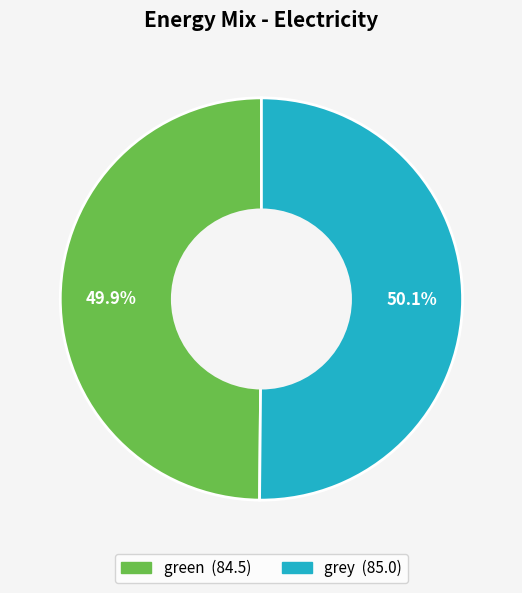

Approximately how many times larger is the value at green compared to grey?

1.0